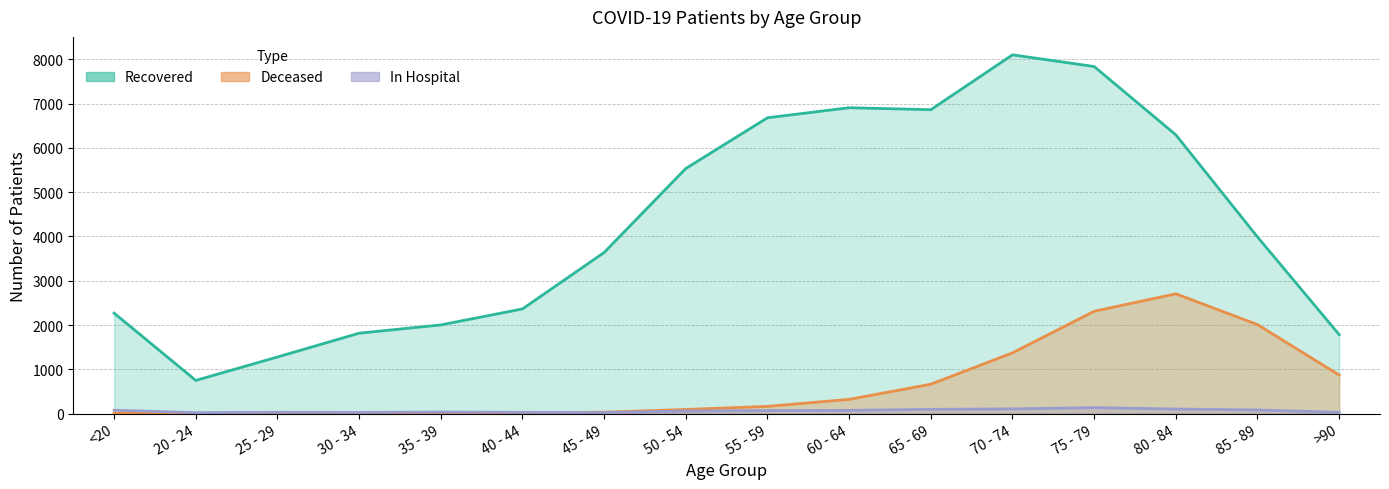

True or false: patients_deceased has a value of 93 at 50 - 54.

True